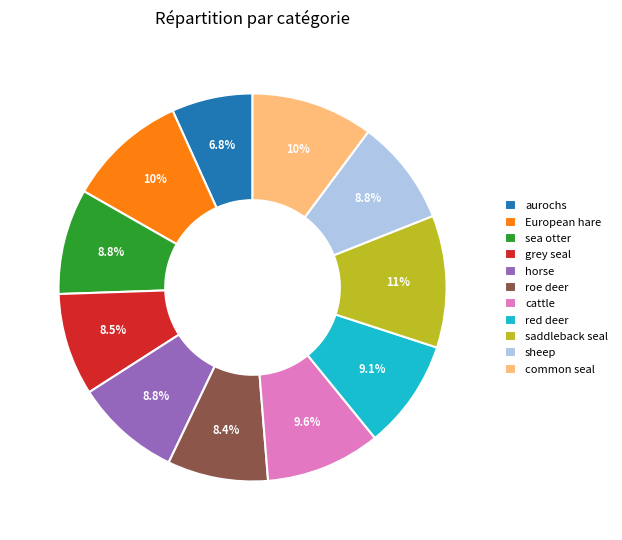

Which category has the biggest portion of the pie?

saddleback seal